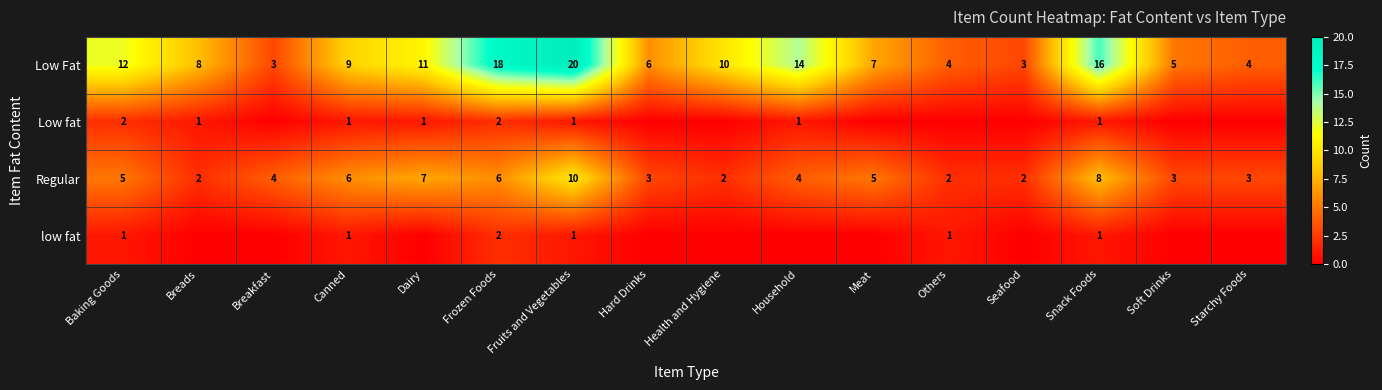

What is the difference between the maximum and minimum values in the Low Fat series?

17